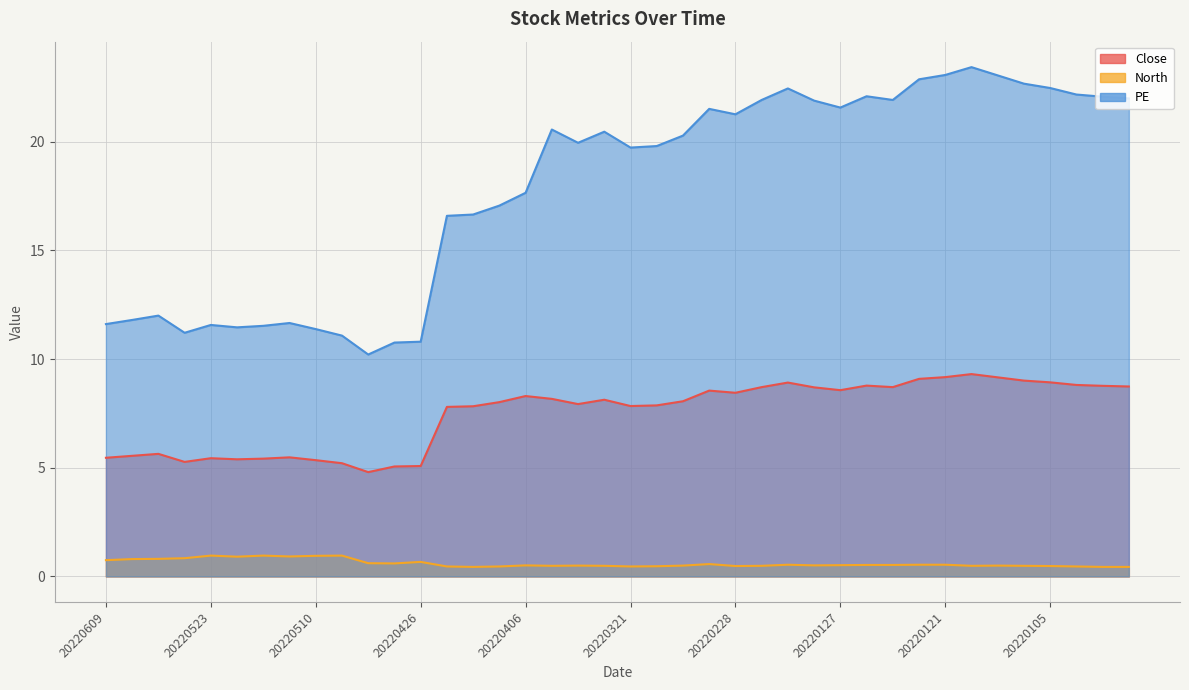

What is the maximum value for PE?

23.4